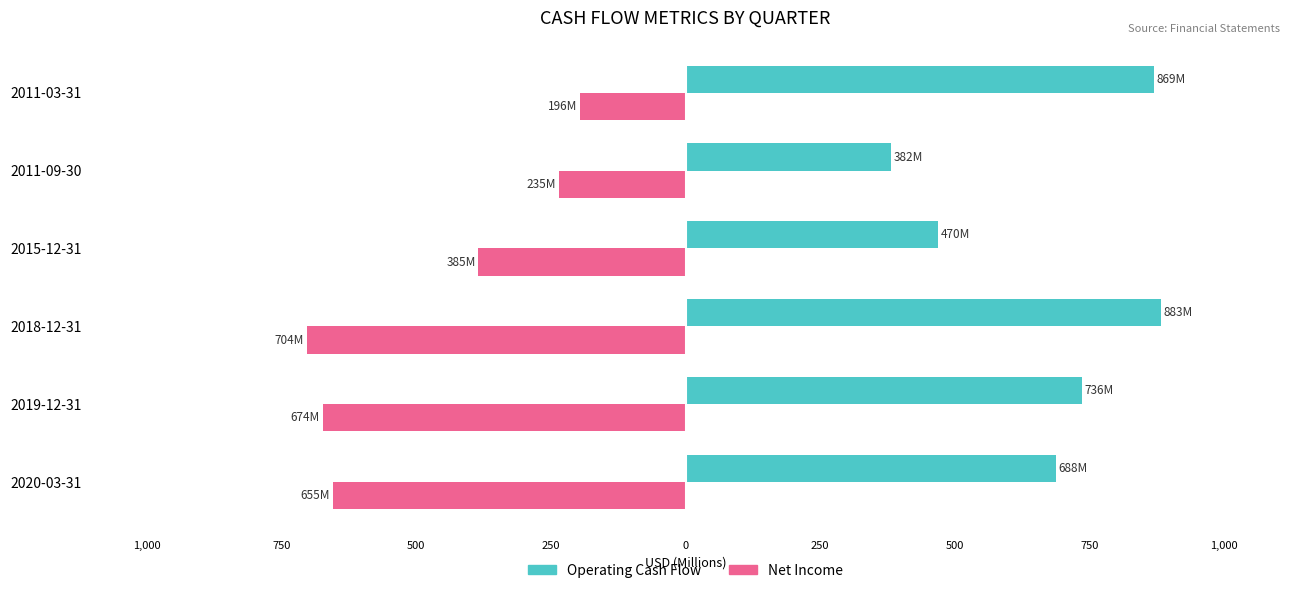

What is the sum of all Operating Cash Flow values?

4028.1